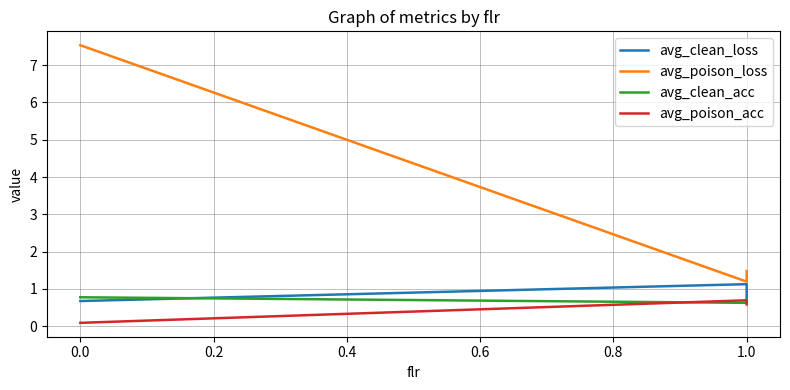

Reading left to right, list all the values displayed in this chart.

avg_clean_loss: 0.7	1.1	0.8
avg_poison_loss: 7.5	1.2	1.5
avg_clean_acc: 0.8	0.6	0.7
avg_poison_acc: 0.1	0.7	0.6